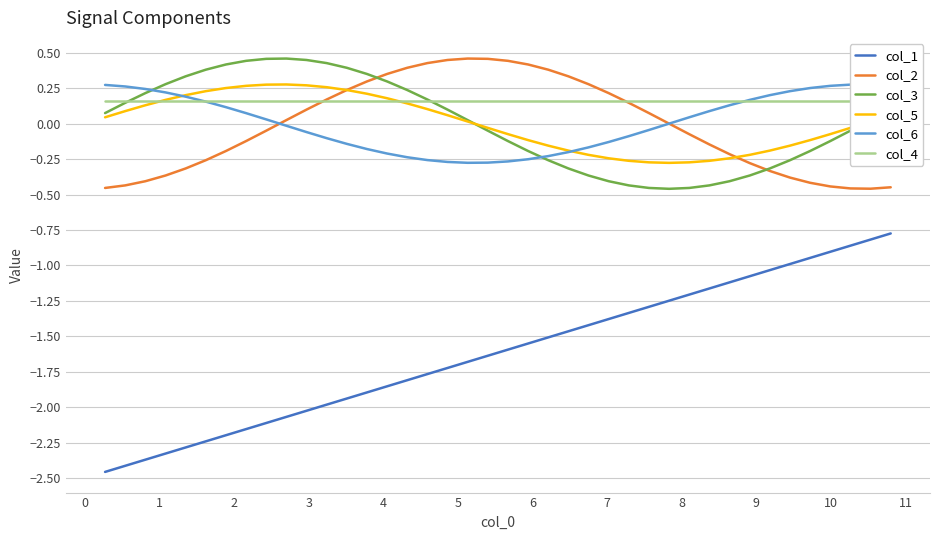

How many lines are shown in the chart?

6